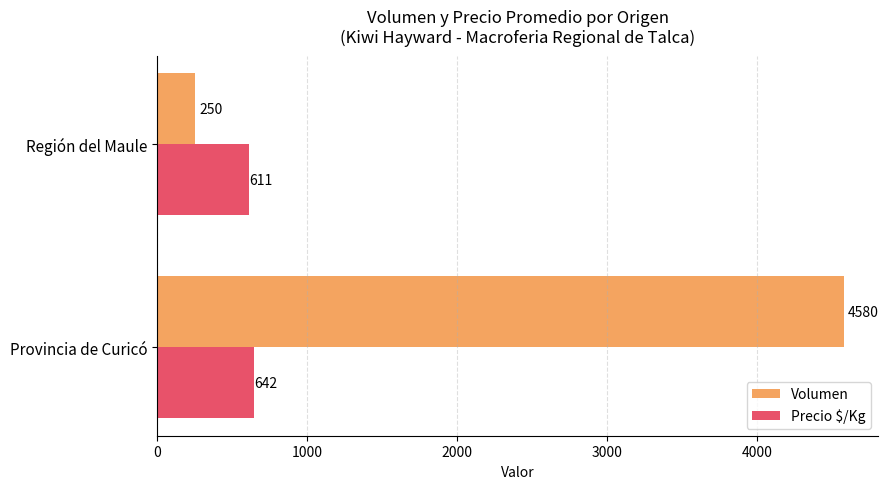

How many data points does each series have?

2